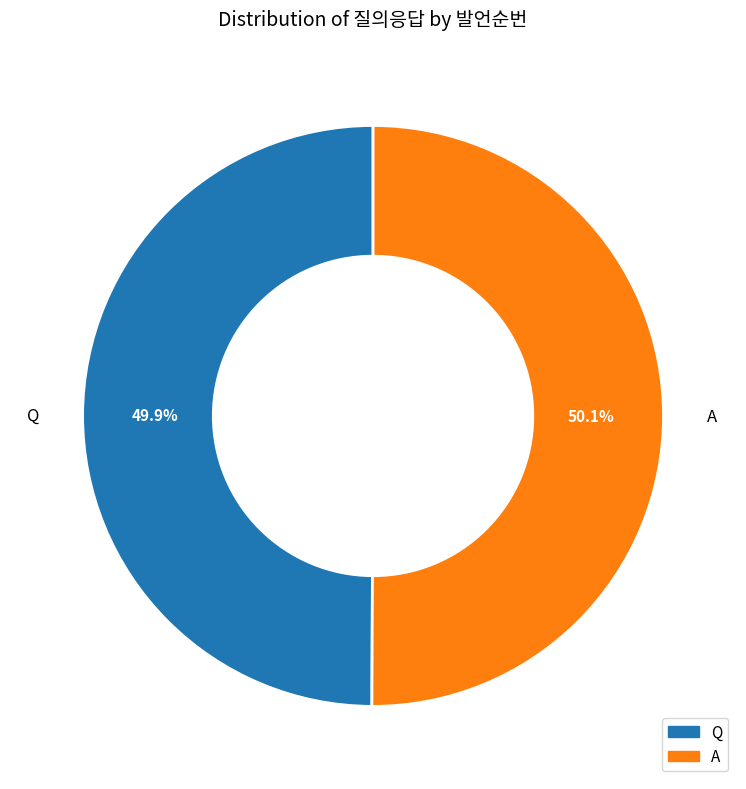

To the nearest percent, what portion does Q represent?

50%